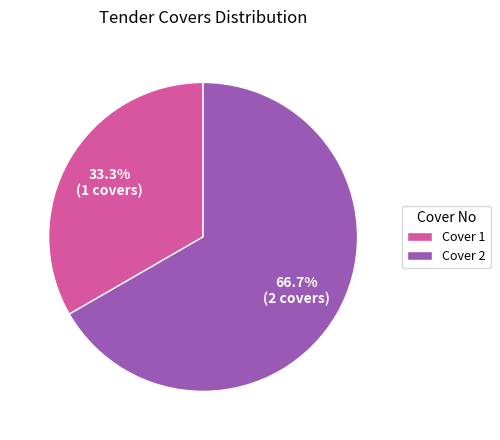

Which slice is the smallest?

Cover 1